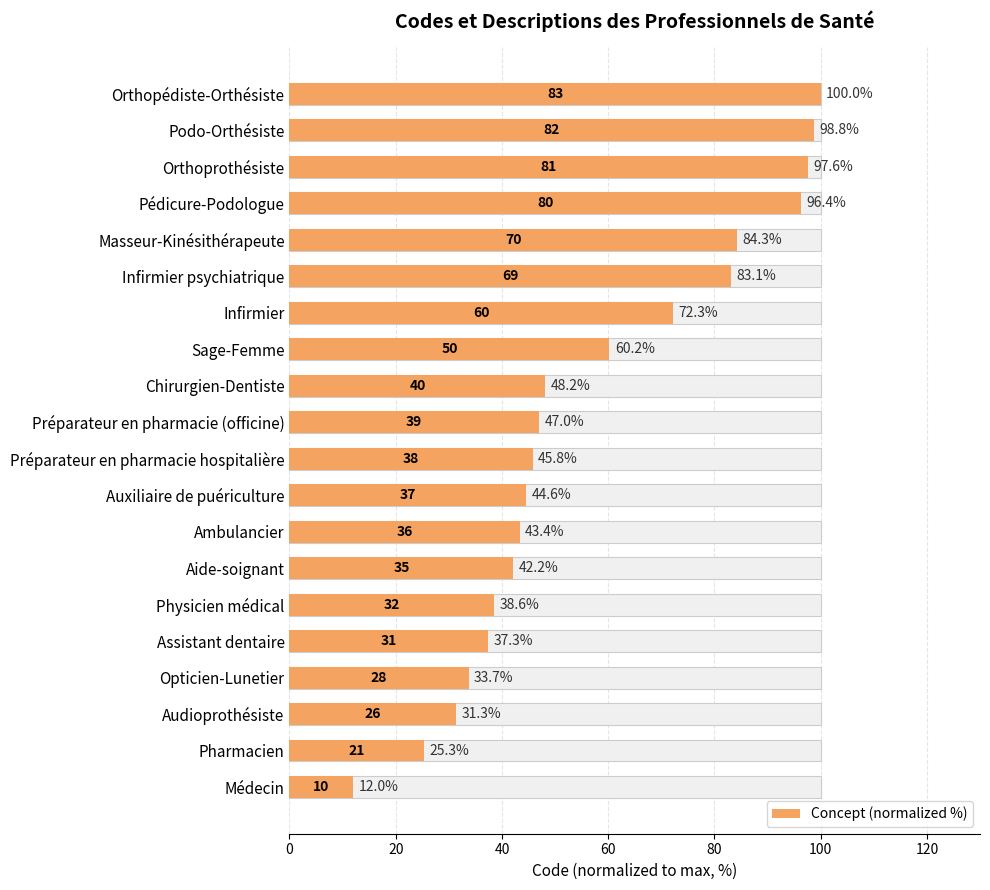

What is the change in value from Préparateur en pharmacie hospitalière to Préparateur en pharmacie (officine)?

+1.2